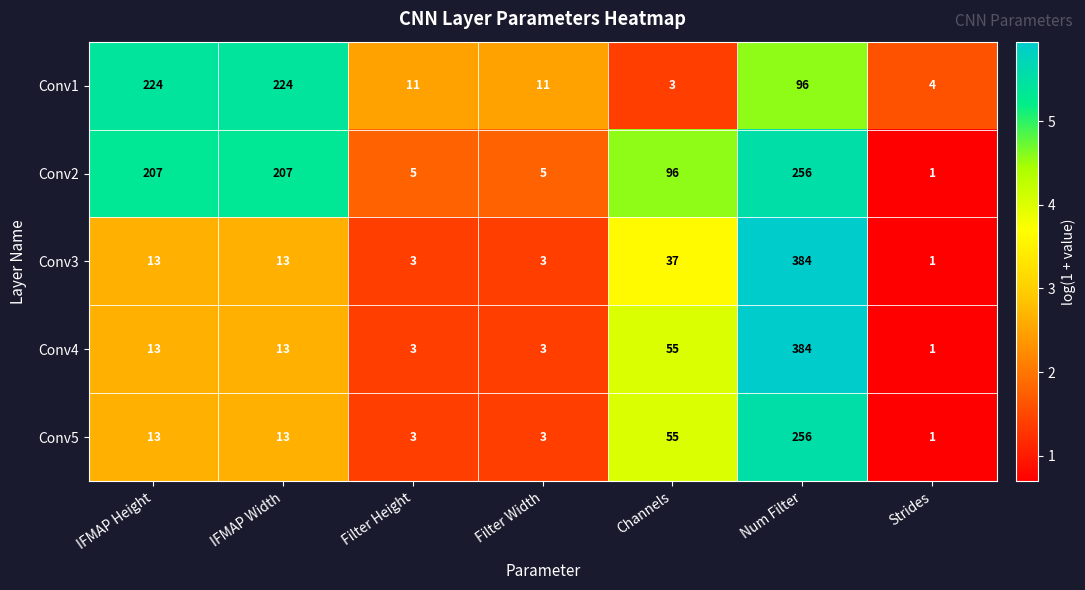

Which series has the largest total across all categories?

Conv2